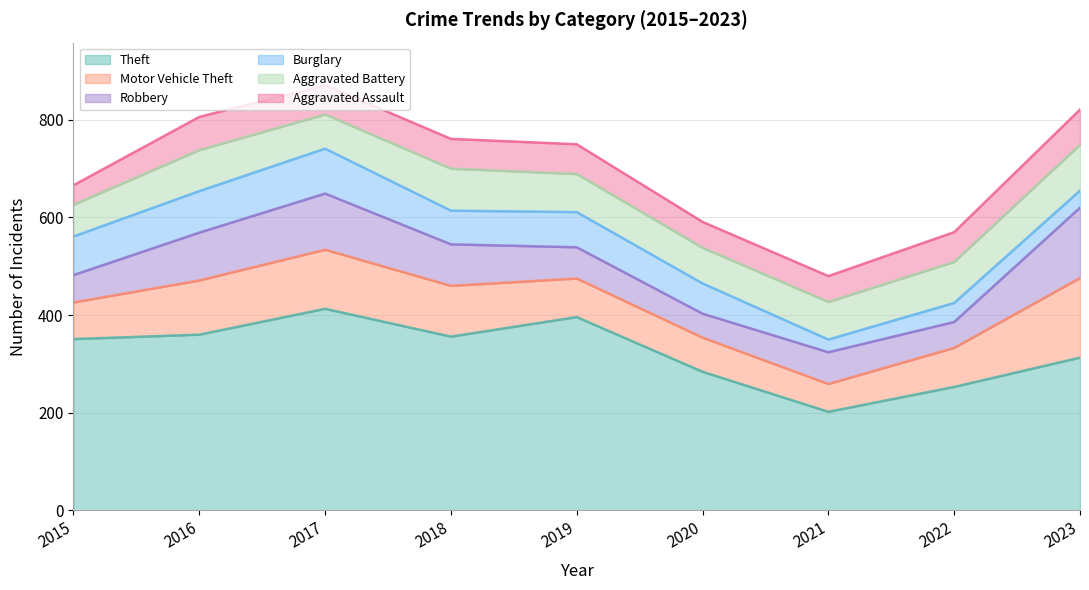

At 2019, list the series in order from smallest to largest.

Aggravated Assault, Robbery, Burglary, Aggravated Battery, Motor Vehicle Theft, Theft